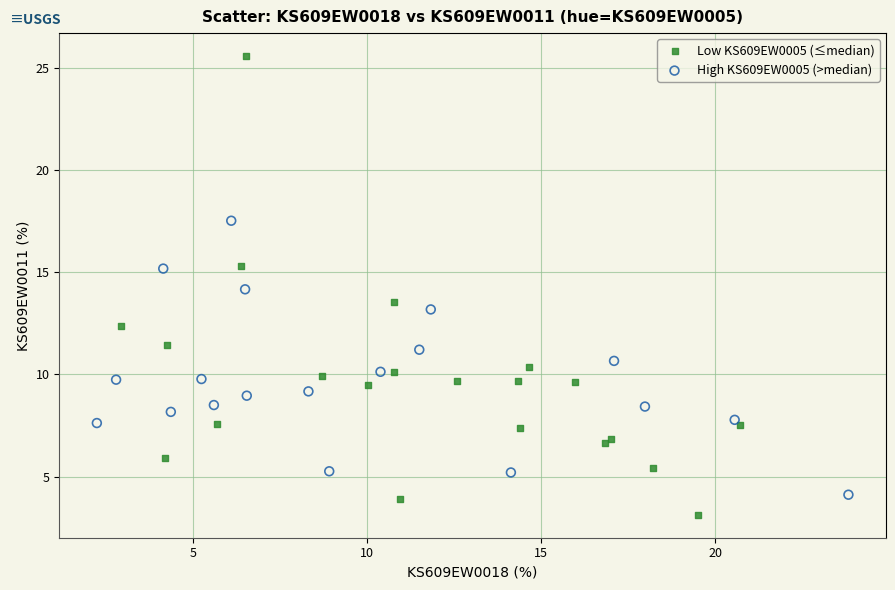

Which series has the largest Y range (max minus min)?

Low KS609EW0005 (≤median)